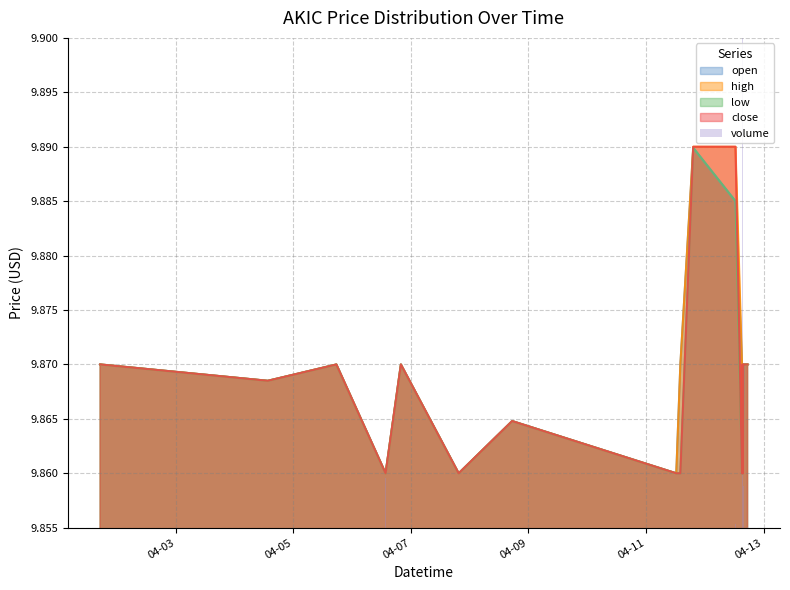

Count the high values in the range 9 to 10.

20